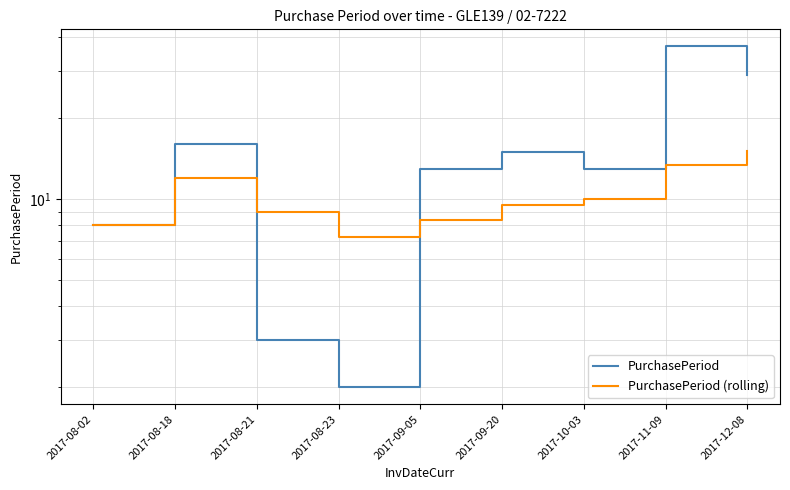

Where do PurchasePeriod and PurchasePeriod (rolling) first cross each other?

2017-08-18 and 2017-08-21